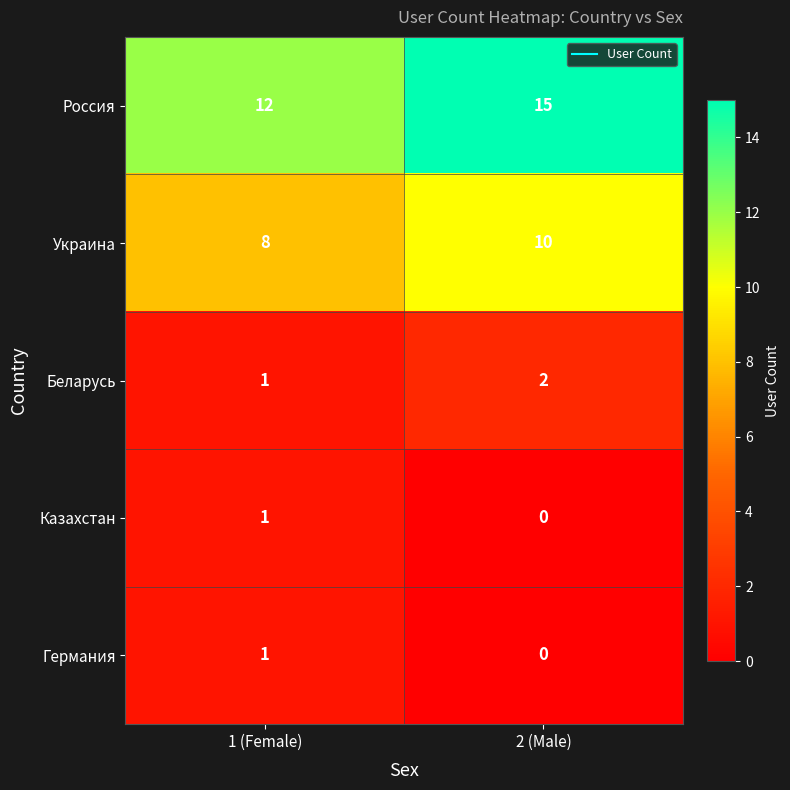

List the labels in order of Украина value, largest first.

2 (Male), 1 (Female)